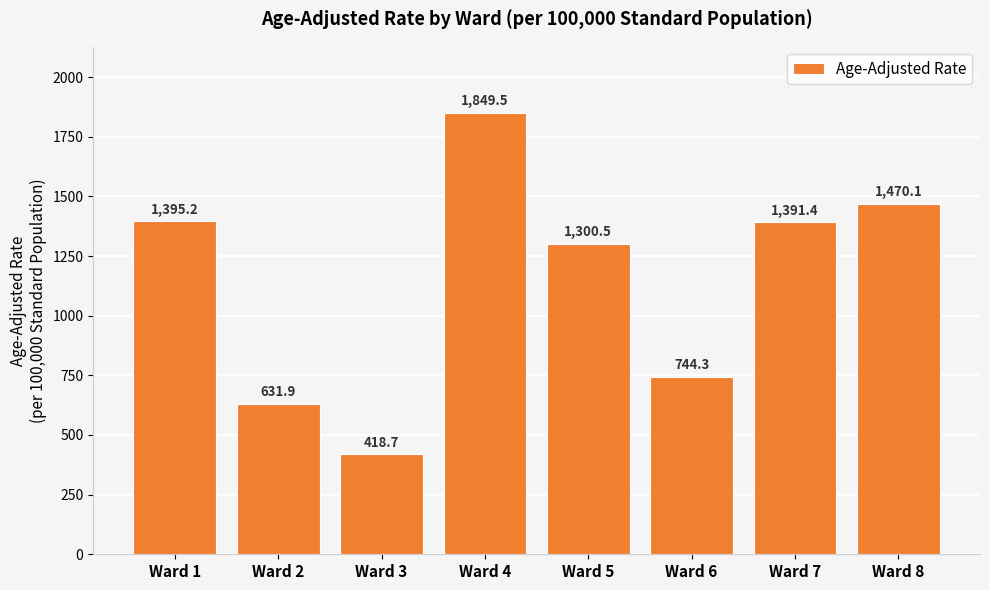

What is the average value?

1150.2